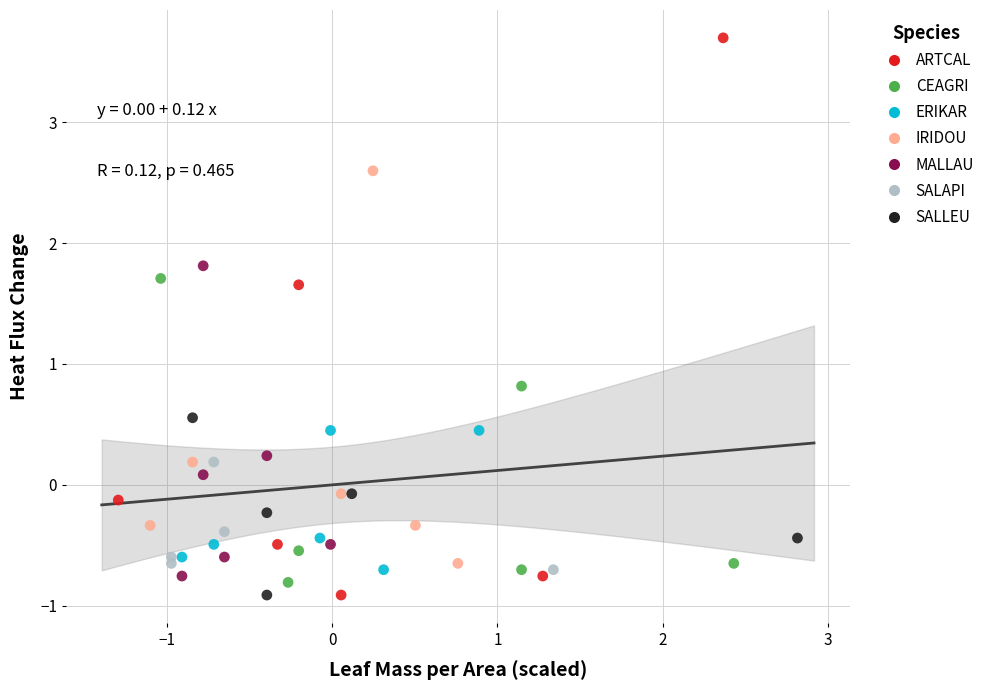

Which series contains the highest Y value?

ARTCAL